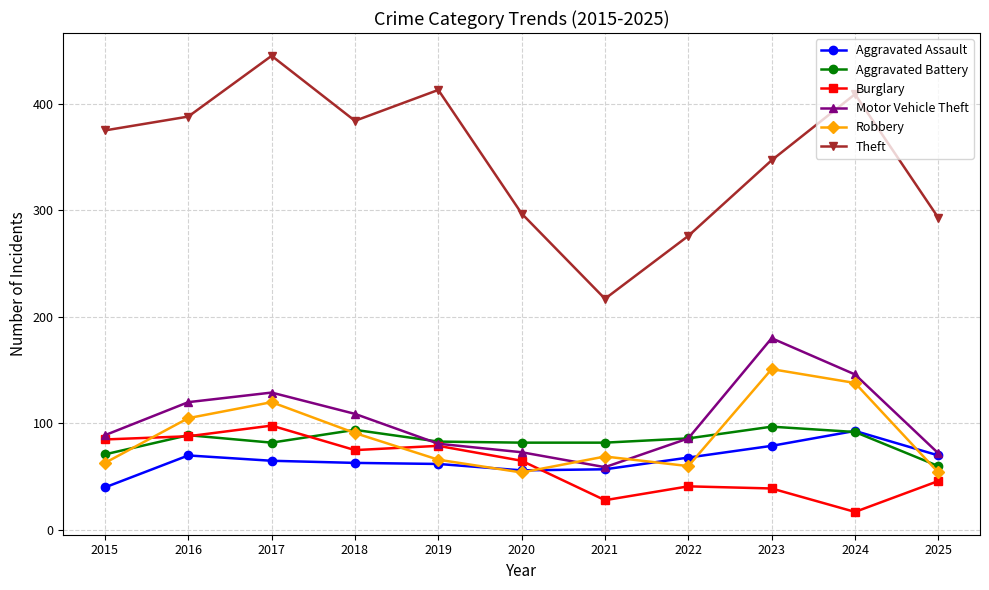

What is the minimum value shown in the chart?

17